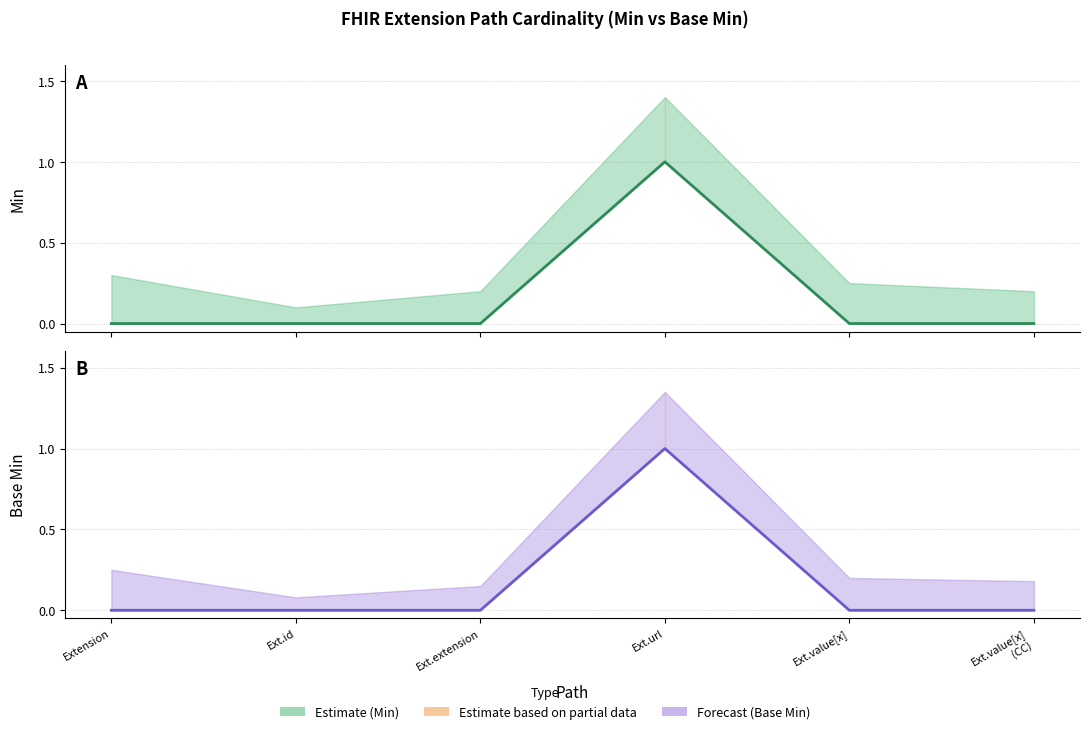

What is the difference between the maximum and minimum values in the Base Min series?

1